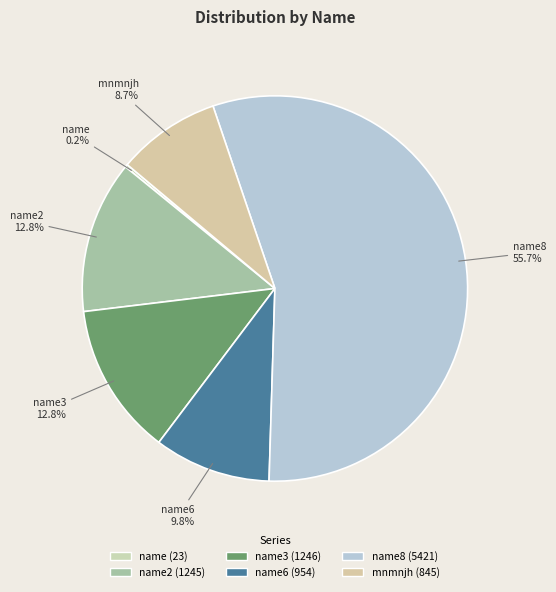

Which category has the smallest portion of the pie?

name